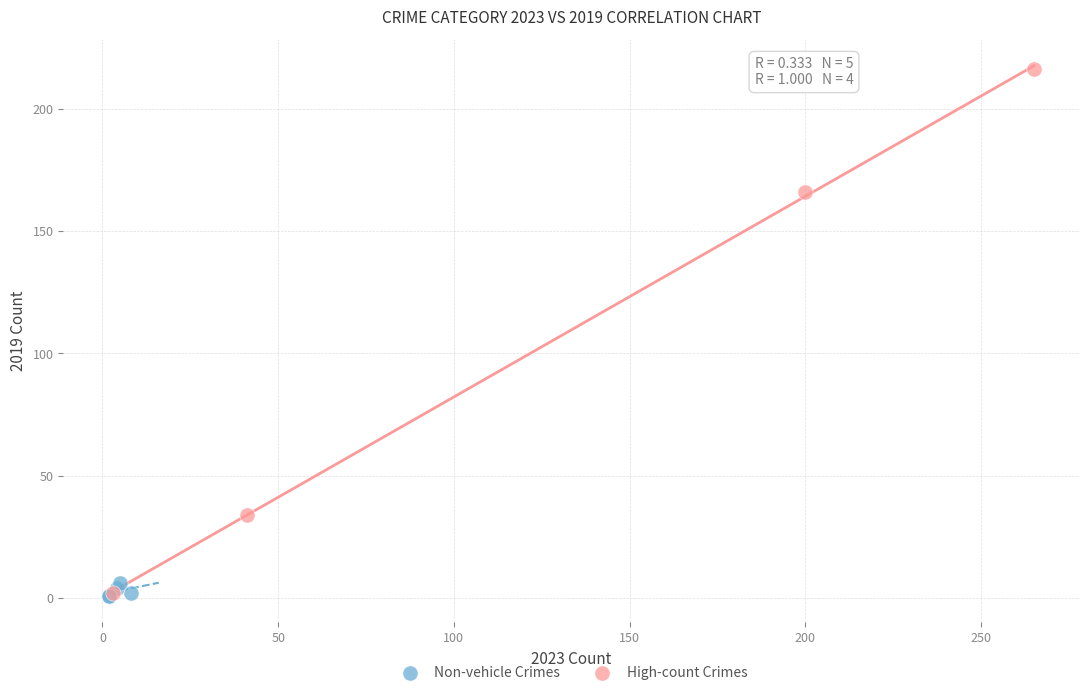

What are all the series names shown in the legend?

Non-vehicle Crimes, High-count Crimes